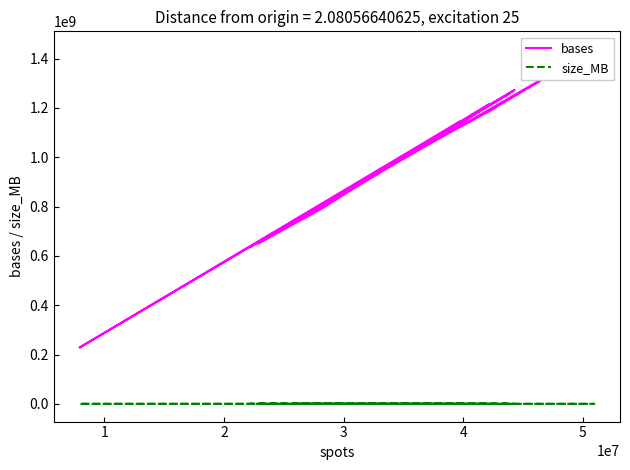

What is the greatest value displayed?

1438281301